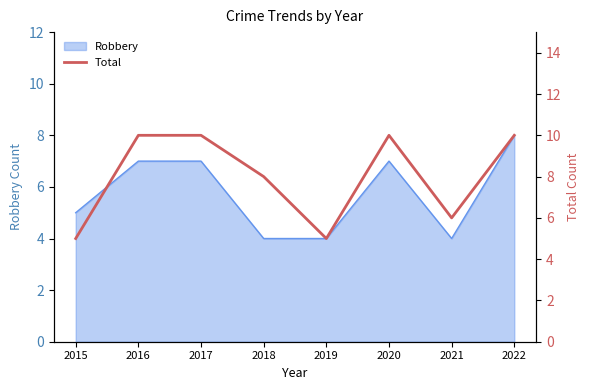

Which category has the highest value in the Robbery series?

2022